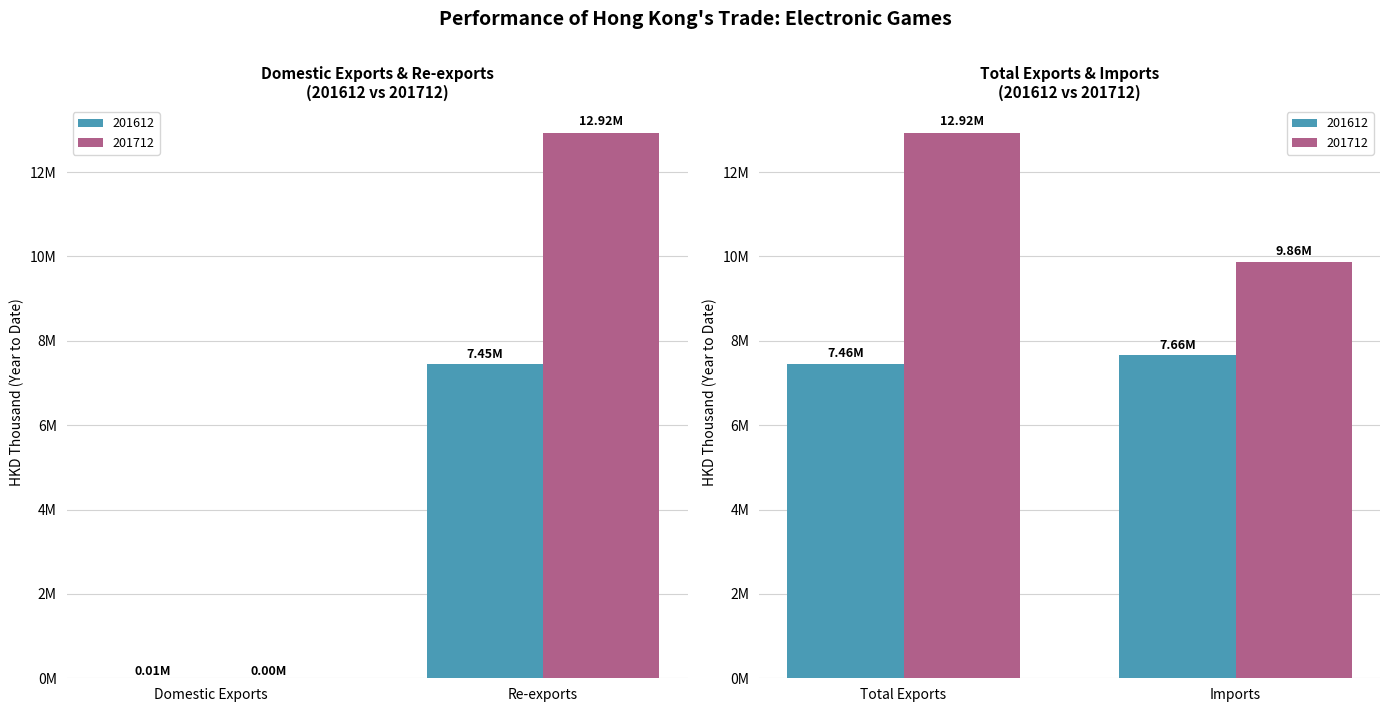

What is the average value of the 201612 series?

5644770.2